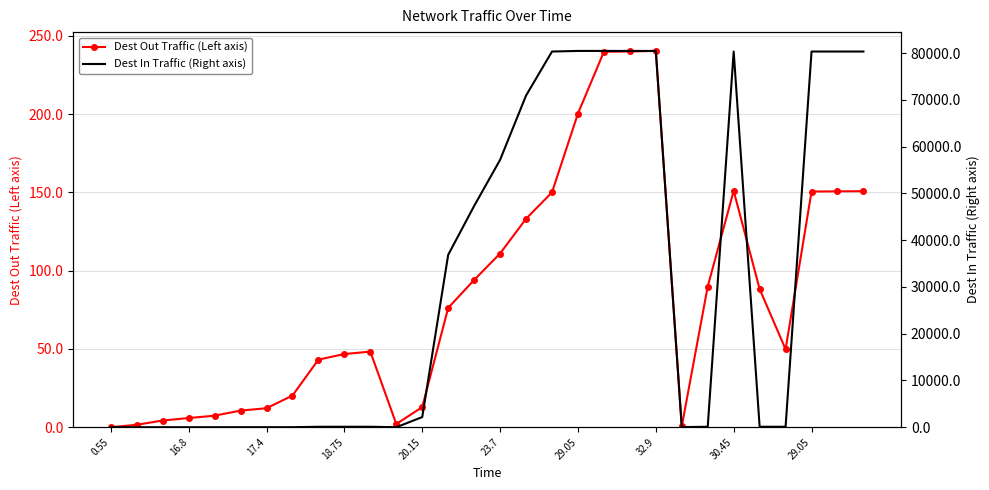

What is the average value of the Dest Out Traffic (Left axis) series?

84.4